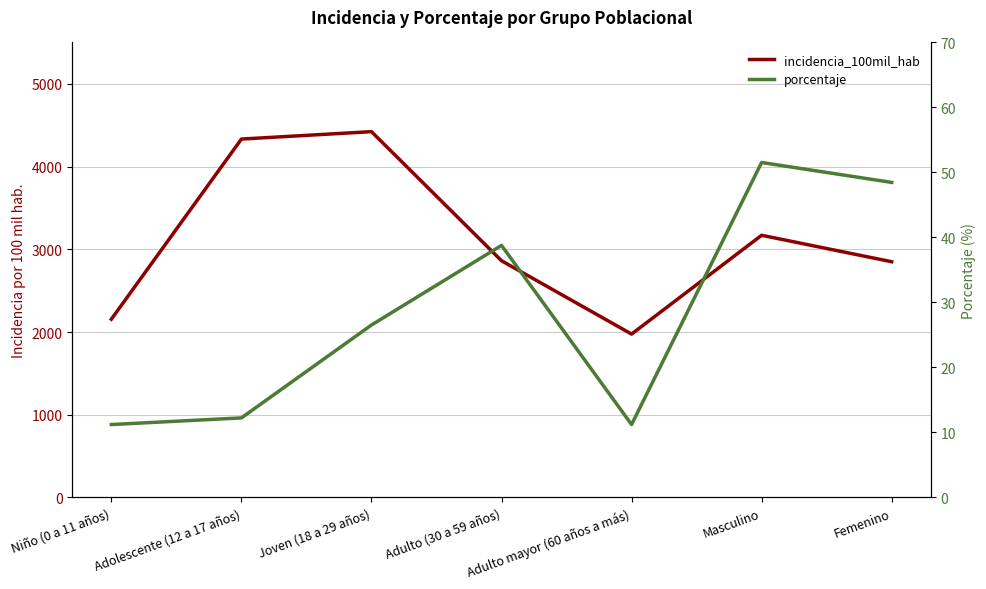

What are all the series names shown in the legend?

incidencia_100mil_hab, porcentaje